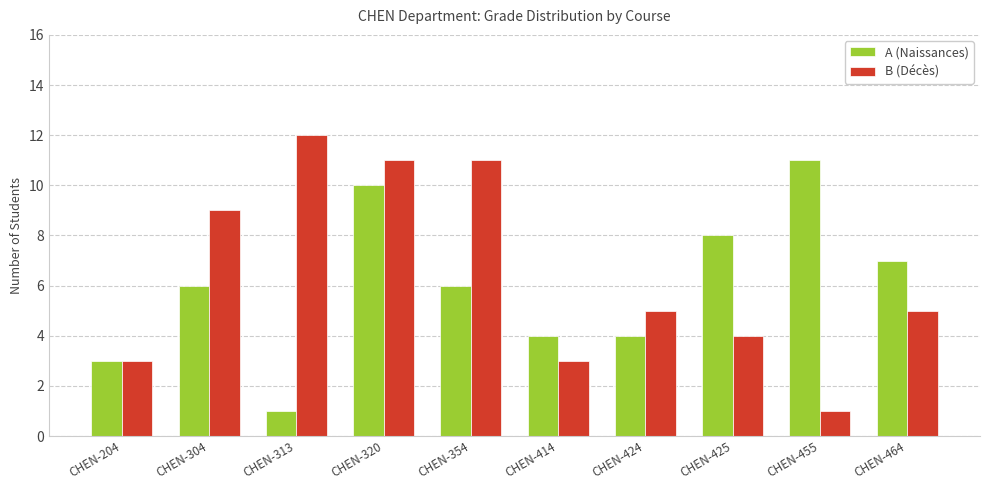

Which series changed the most between CHEN-304 and CHEN-455?

B (Décès)